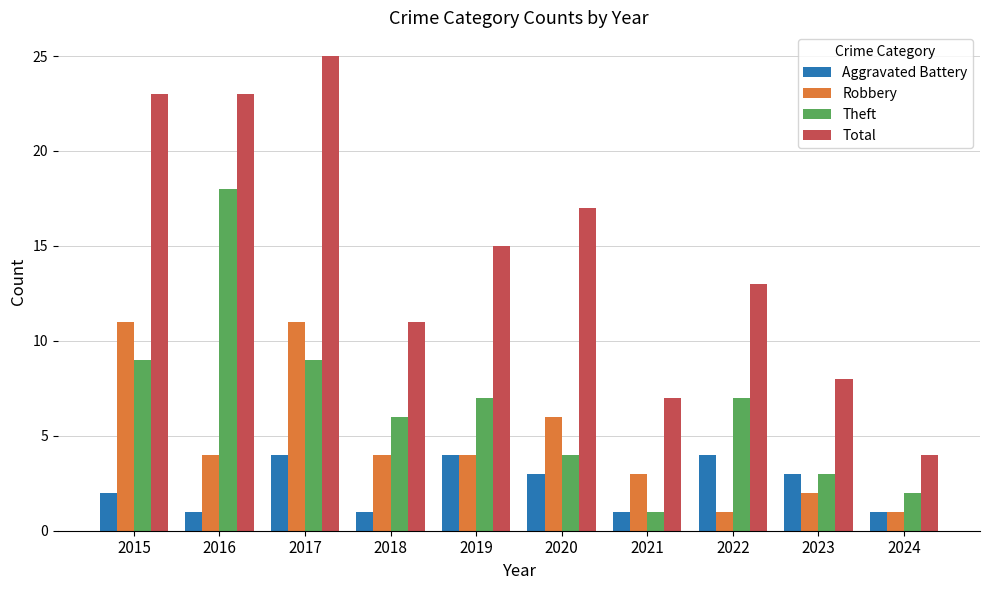

Rank the series by their maximum value, from highest to lowest.

Total, Theft, Robbery, Aggravated Battery